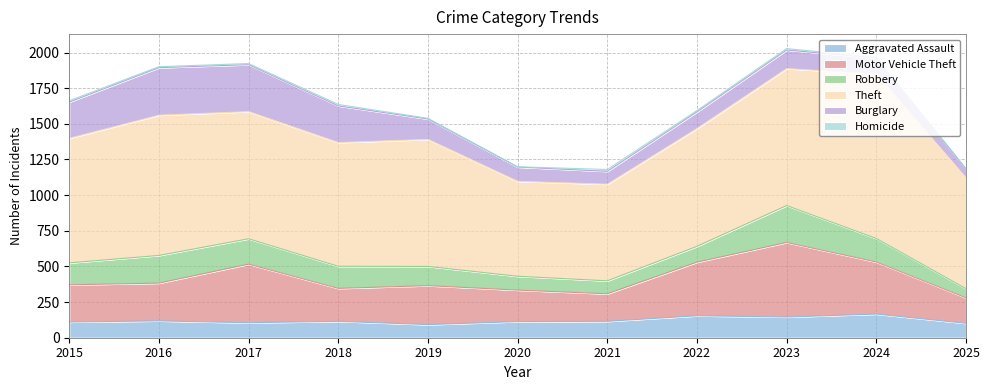

Count the number of data series in this chart.

6